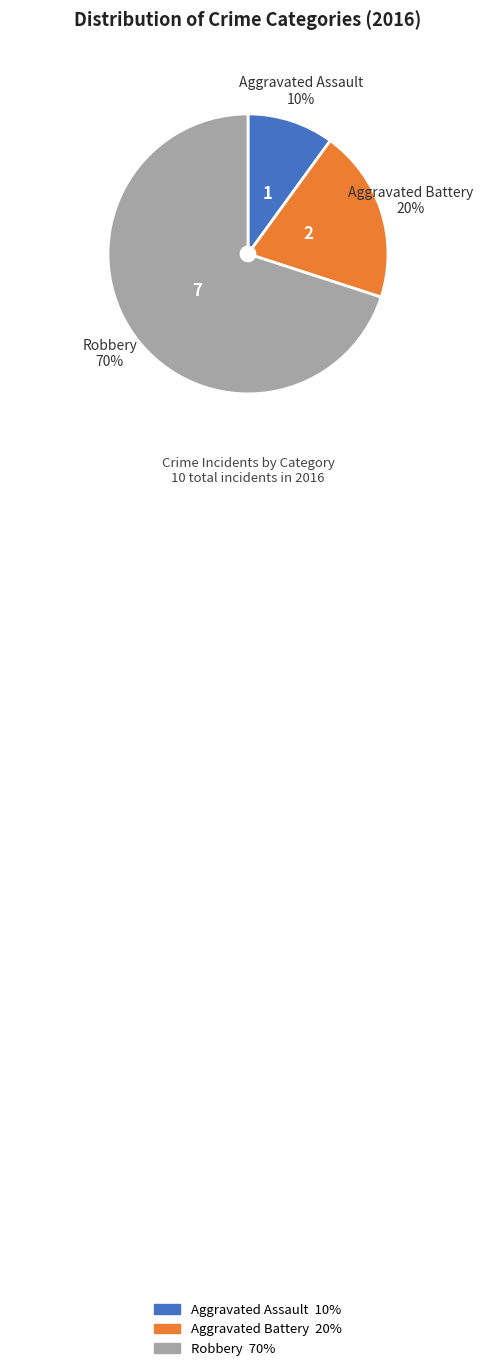

Which category has the biggest portion of the pie?

Robbery